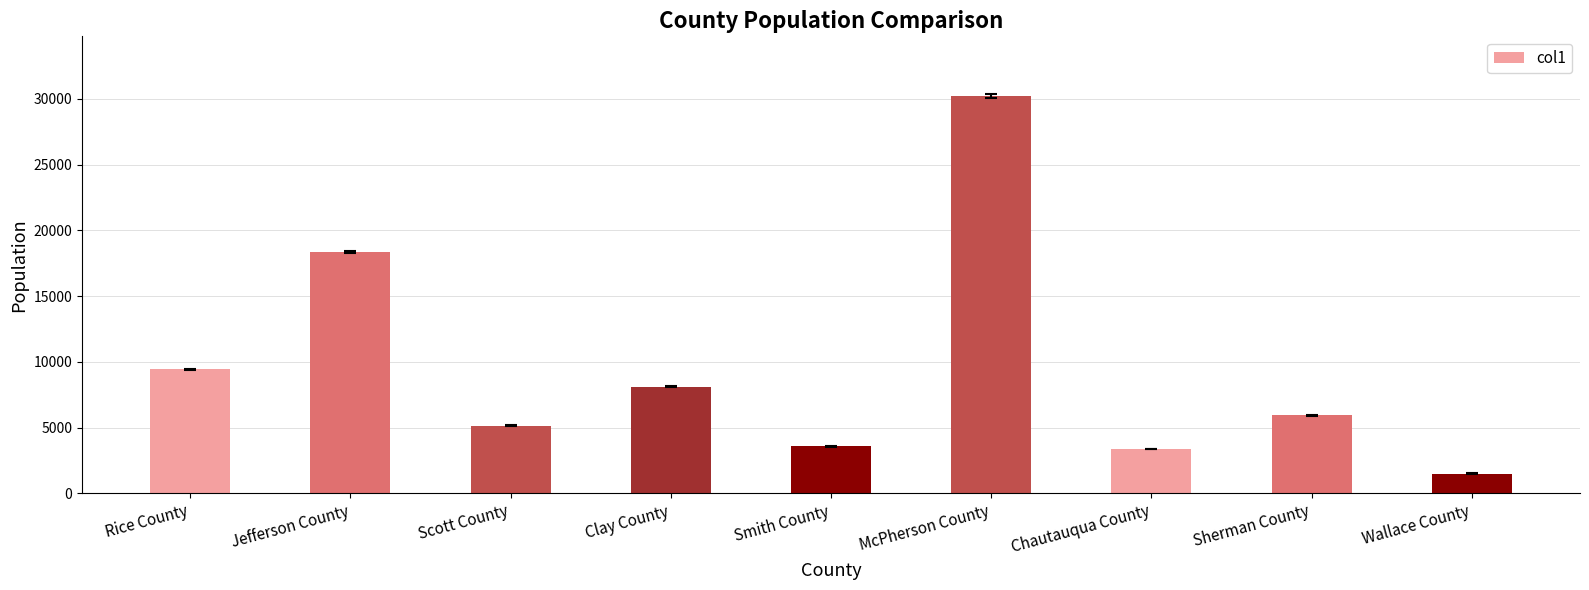

The value at Smith County is 5177. True or false?

False